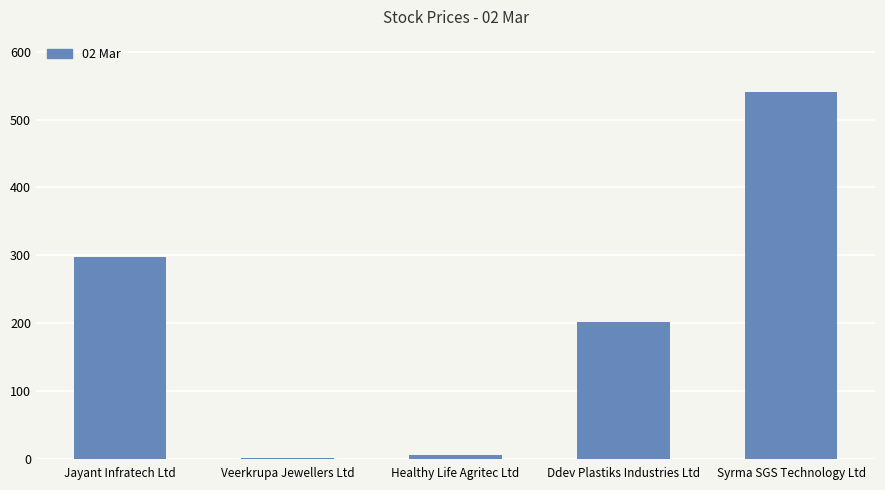

What is the sum of the values at Syrma SGS Technology Ltd and Veerkrupa Jewellers Ltd?

542.4